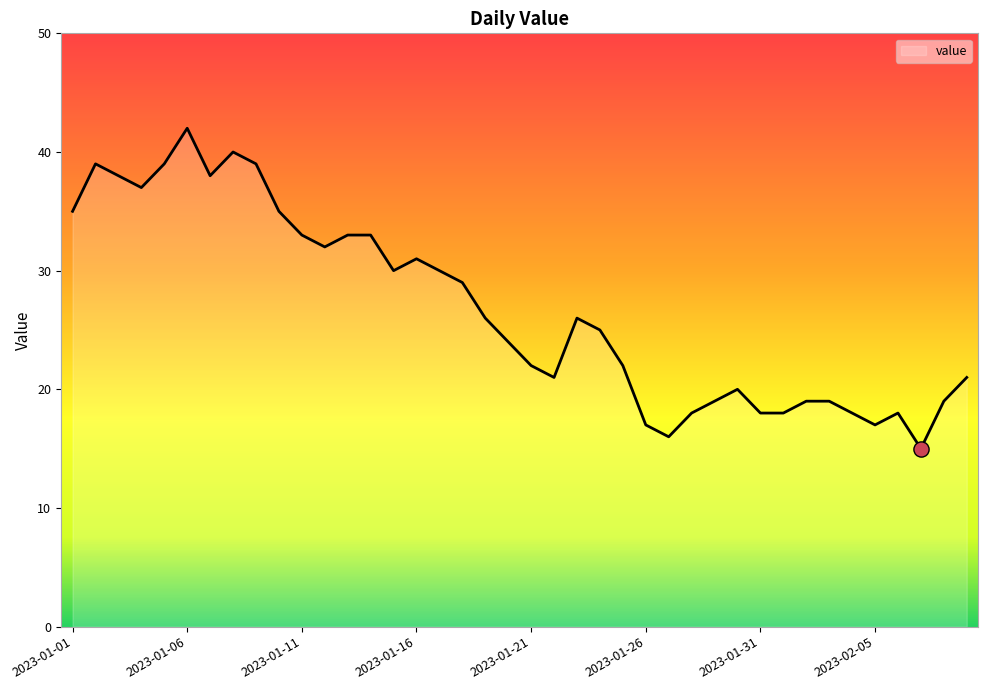

What is the difference between the maximum and minimum values?

27